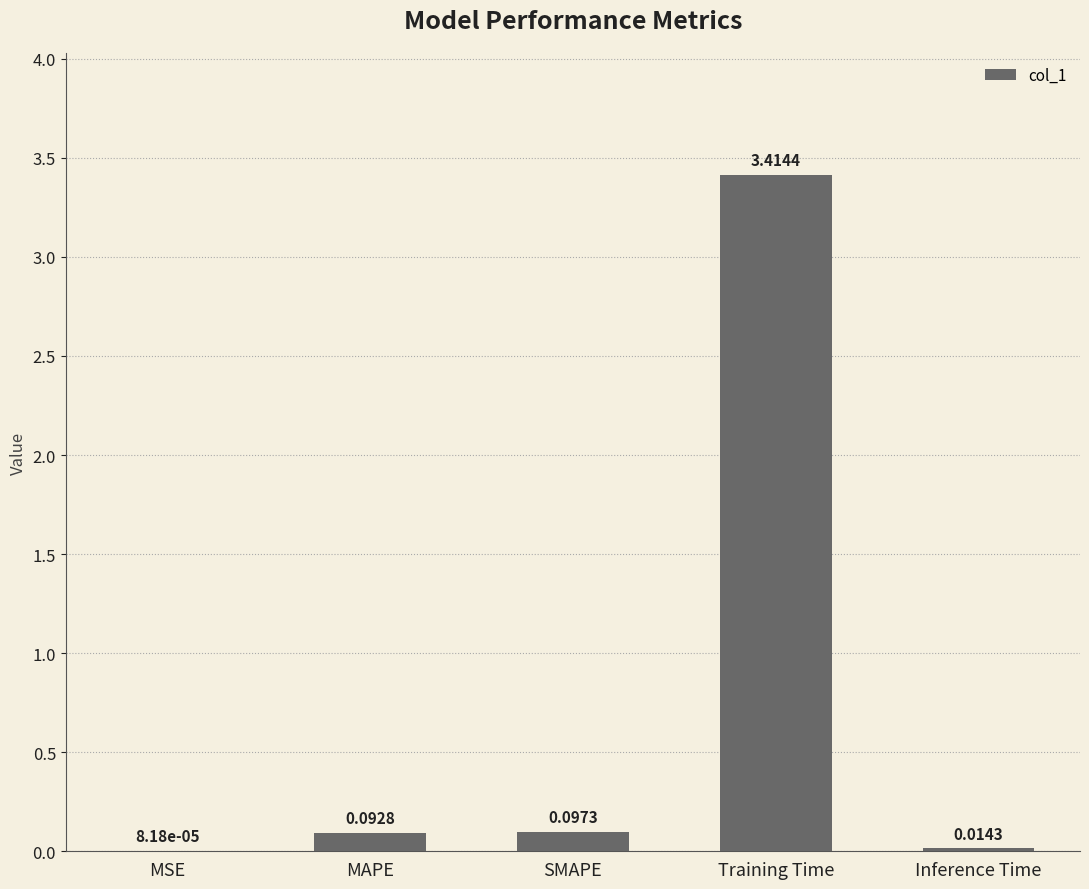

Between Training Time and MAPE, which is larger?

Training Time